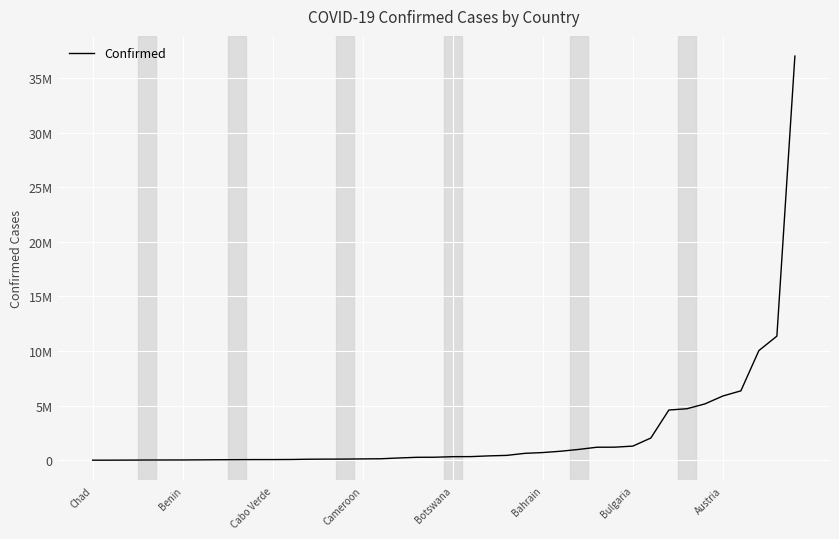

Does the chart have visible grid lines?

Yes